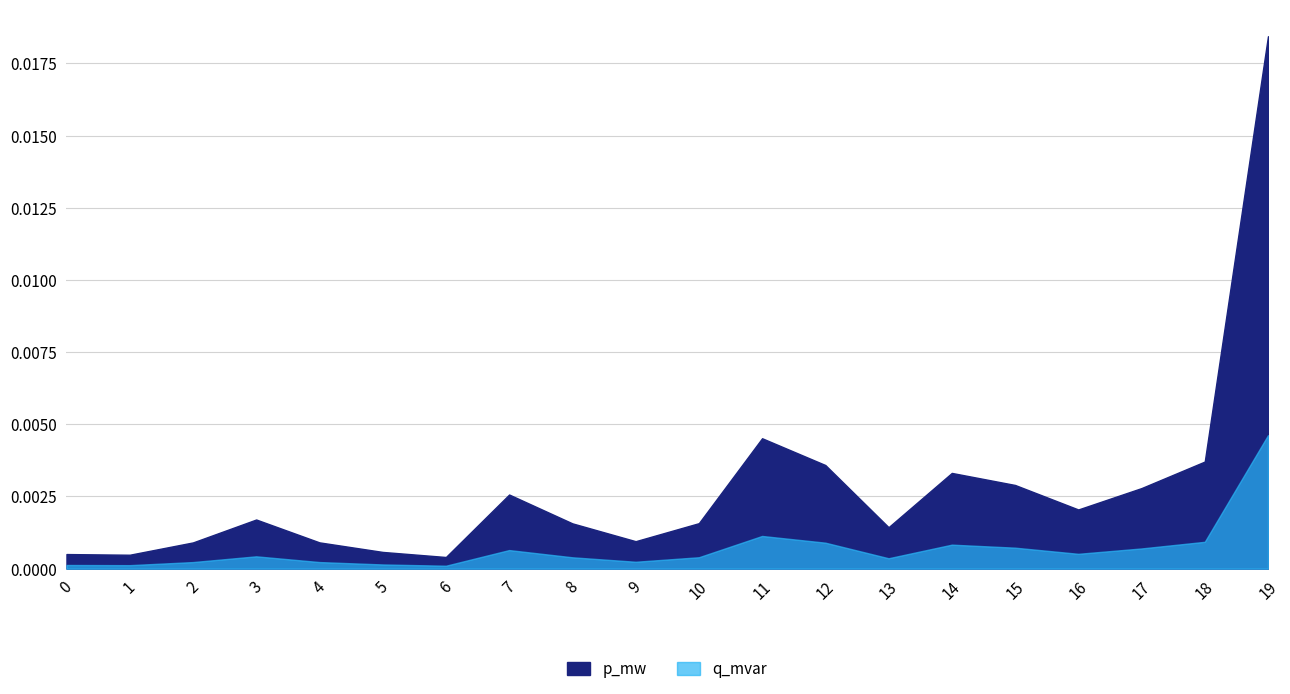

How many interior local peaks does the q_mvar series have?

4